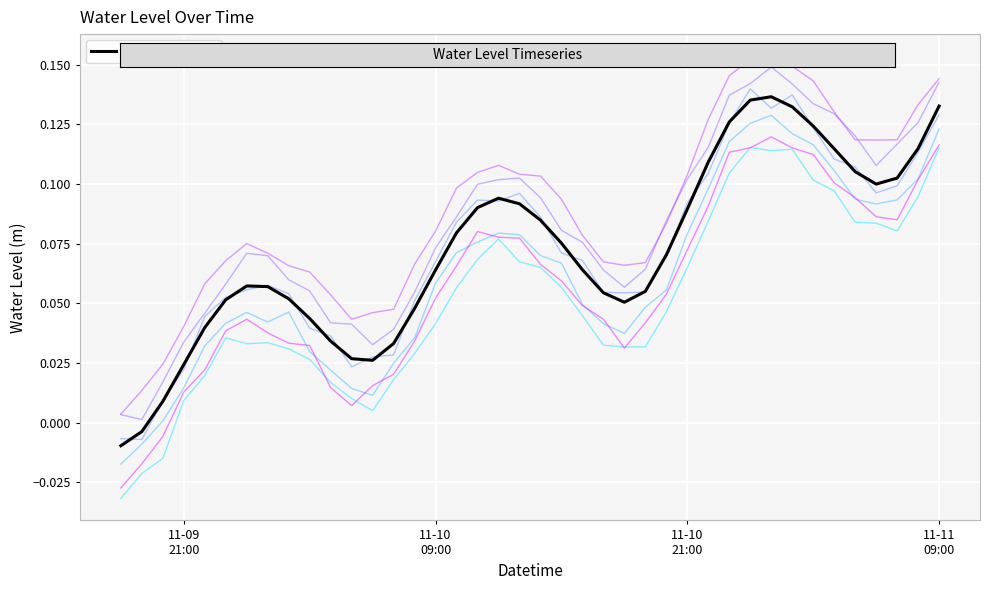

Read the value at 25.

0.1